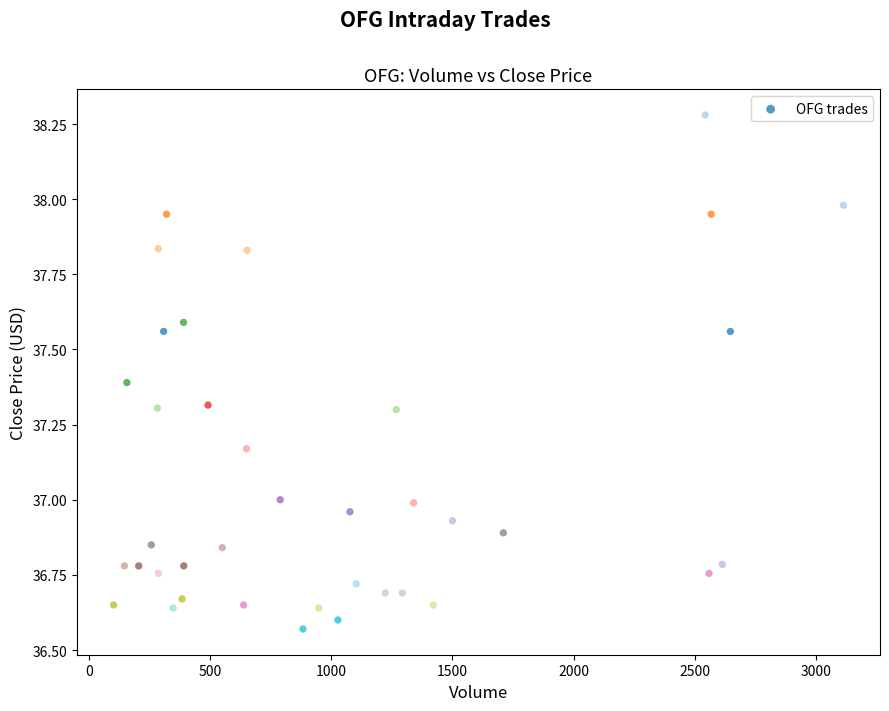

What is the range of Y values (max minus min)?

1.7